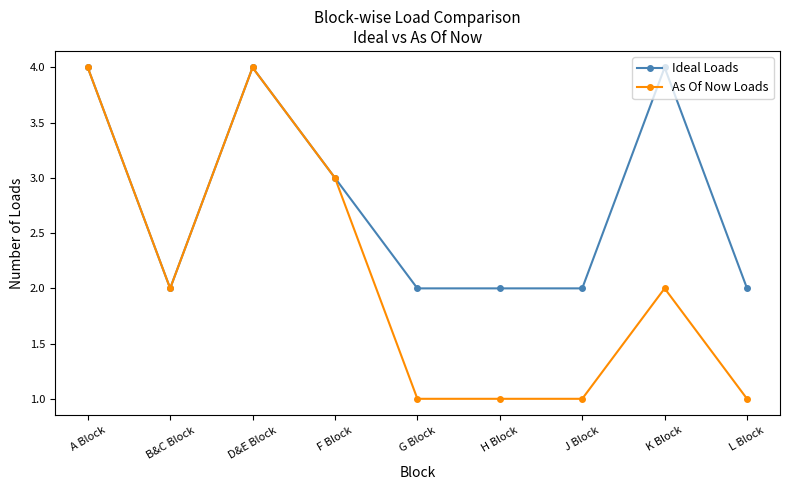

At which category does As Of Now Loads reach its first local peak?

D&E Block